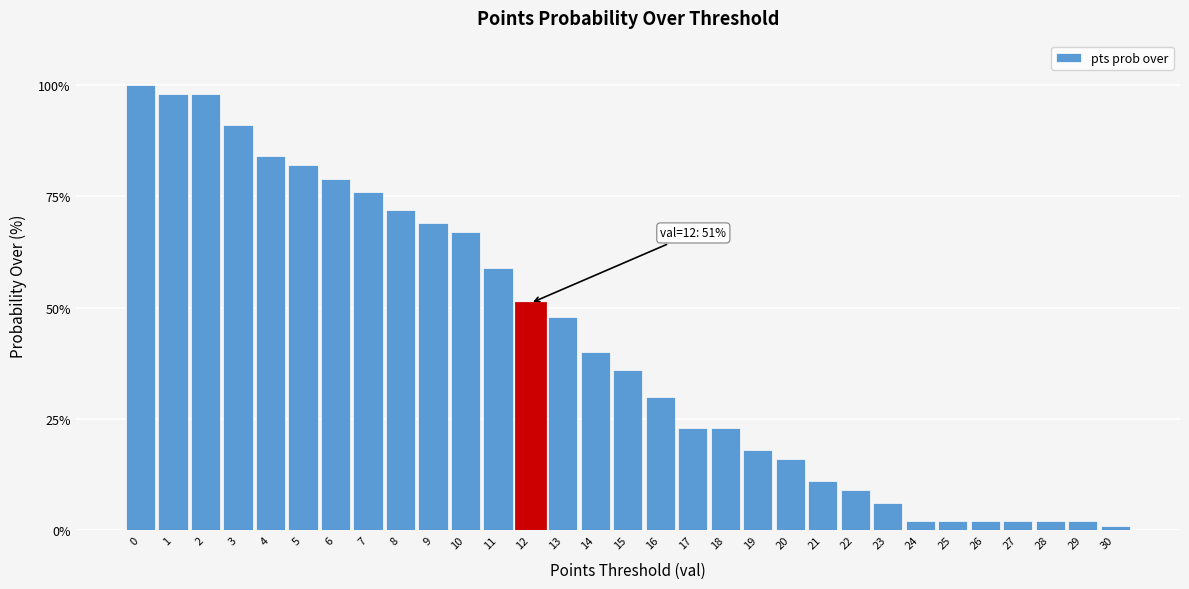

What is the difference between the second highest and minimum values?

97